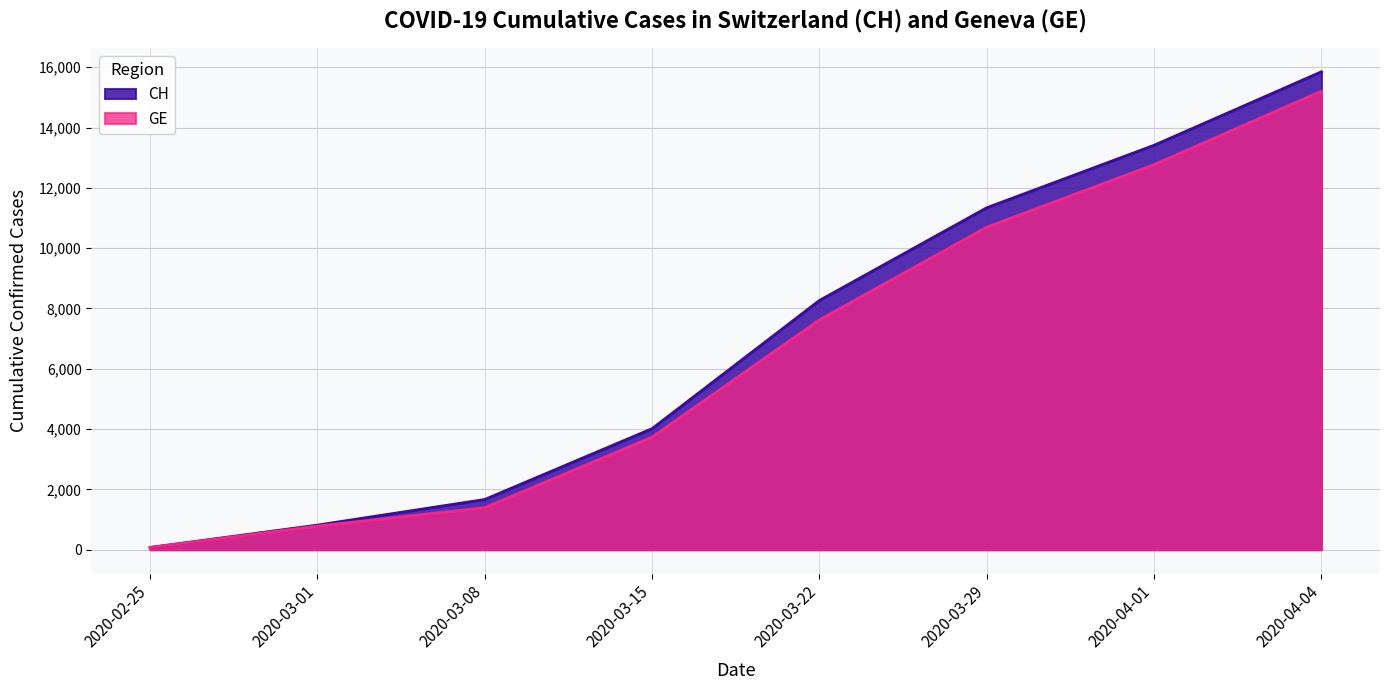

The value of CH at 2020-03-01 is 814. True or false?

True